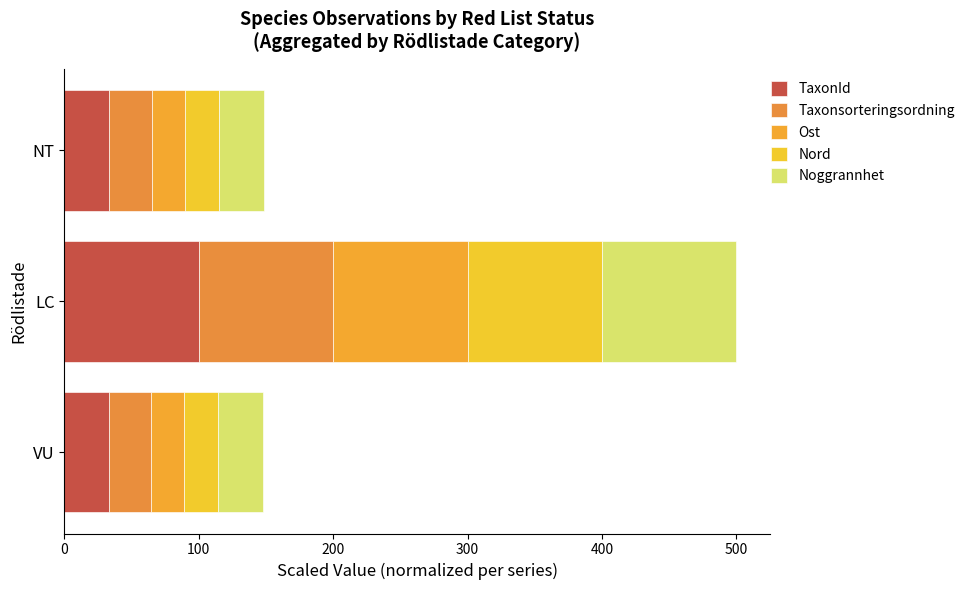

How many data points does each series have?

3